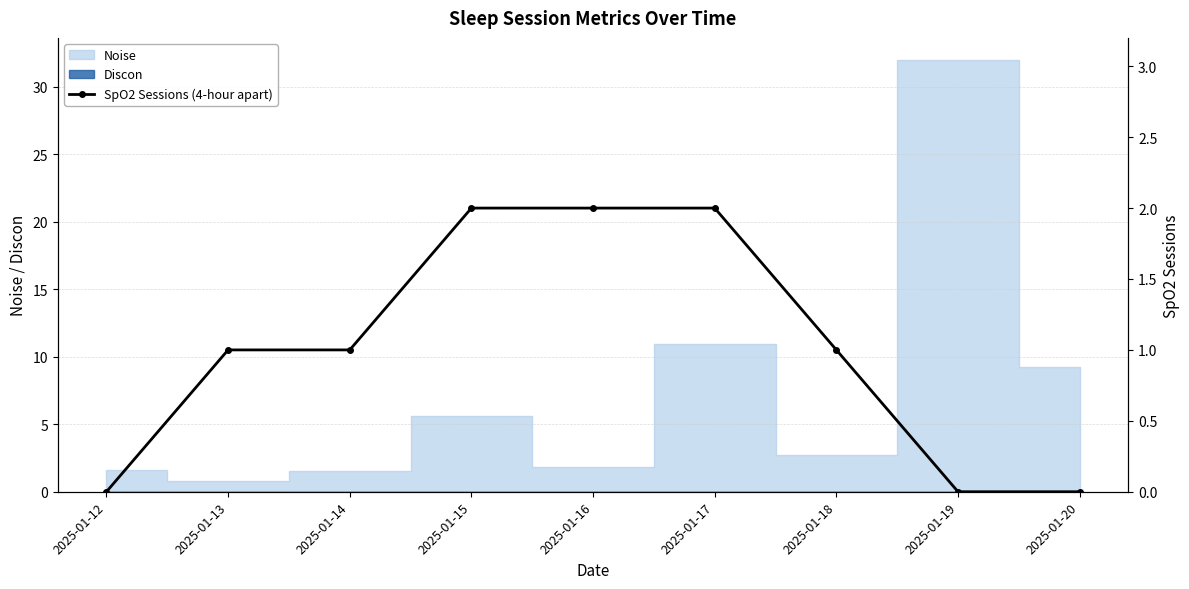

Rank the categories by value from lowest to highest.

2025-01-12, 2025-01-19, 2025-01-20, 2025-01-13, 2025-01-14, 2025-01-18, 2025-01-15, 2025-01-16, 2025-01-17